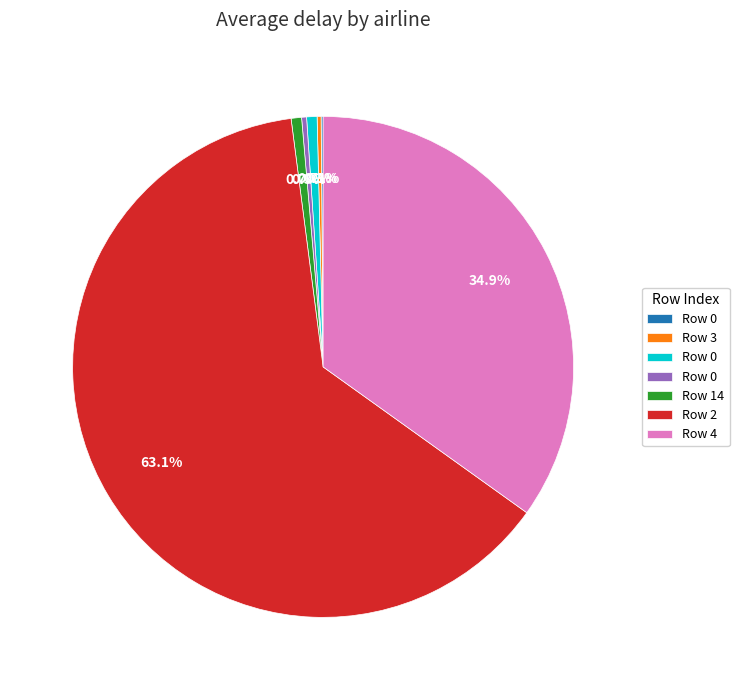

Is there any slice that represents more than half of the pie?

Yes